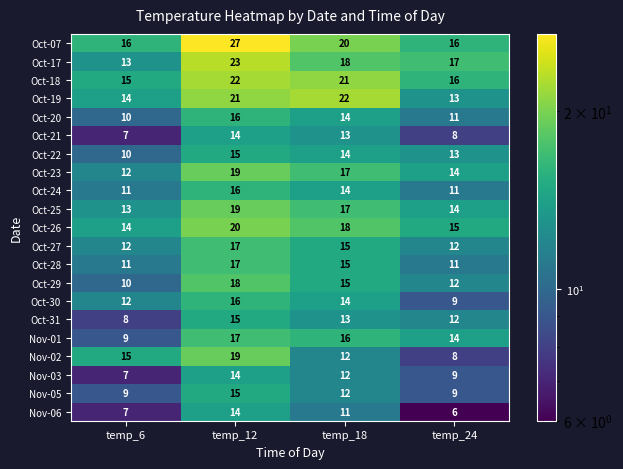

Is it true that Oct-24 equals 10 at temp_12?

False